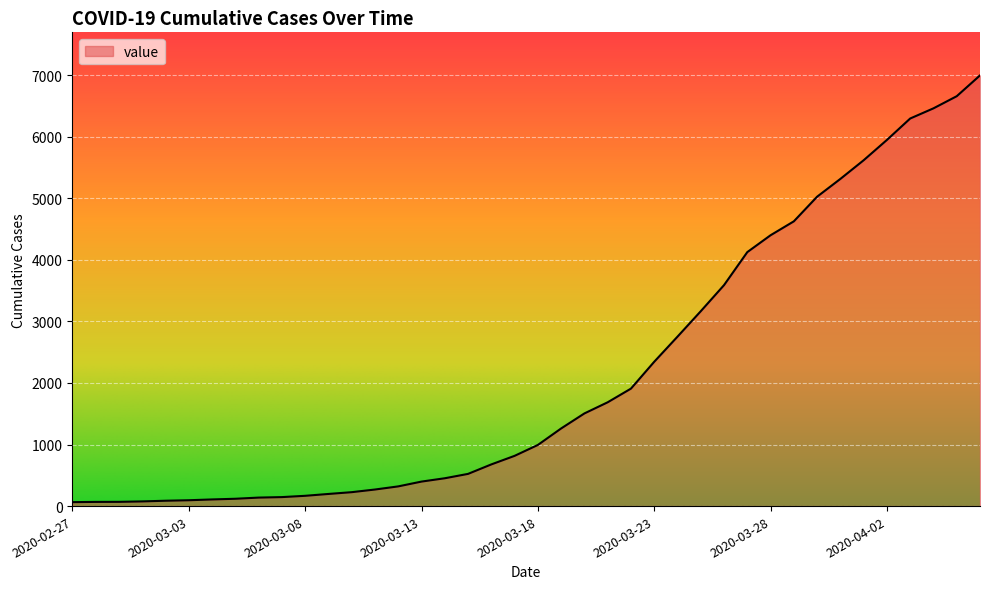

What is the maximum value shown in the chart?

6995